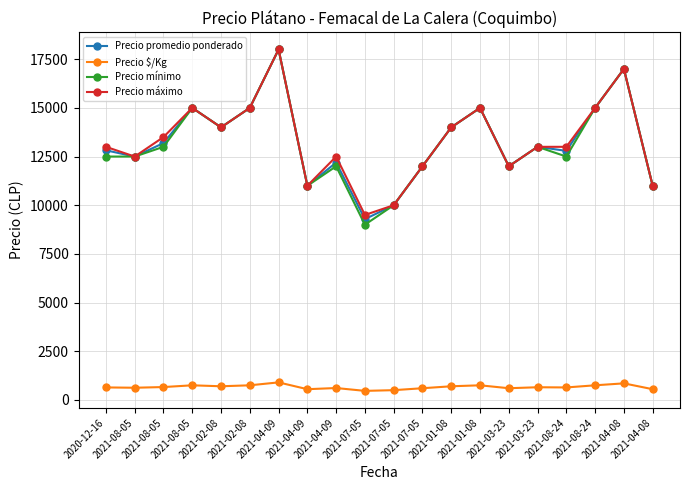

Between 2021-02-08 and 2021-07-05, which series saw the biggest shift?

Precio mínimo